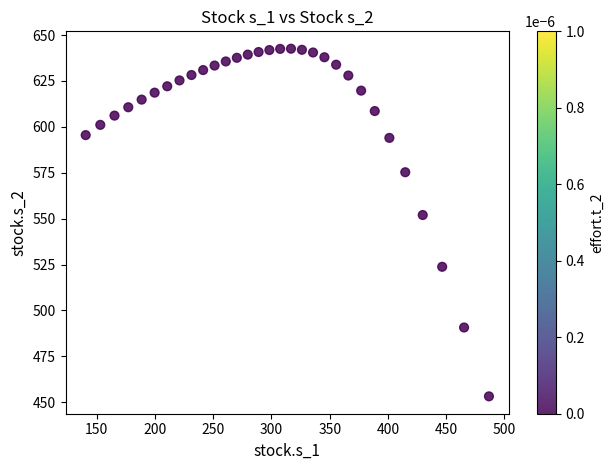

What Y value in the scatter plot is closest to 547?

552.0